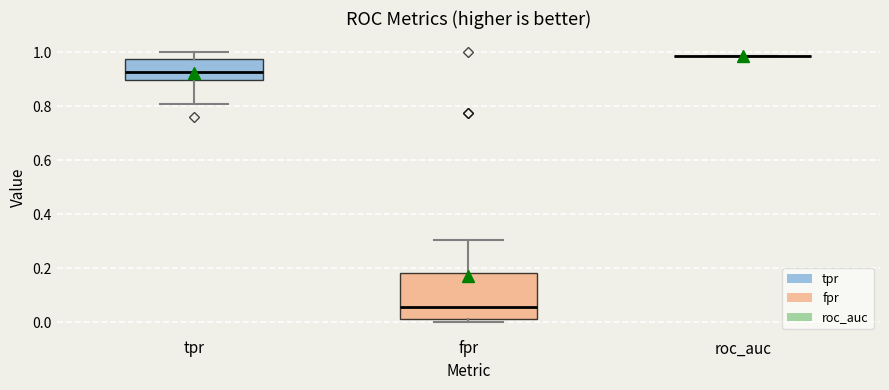

Where does the lower whisker of the box for tpr end on the y-axis? The values are not printed on the chart, so give them approximately, as read against the axis.

0.80